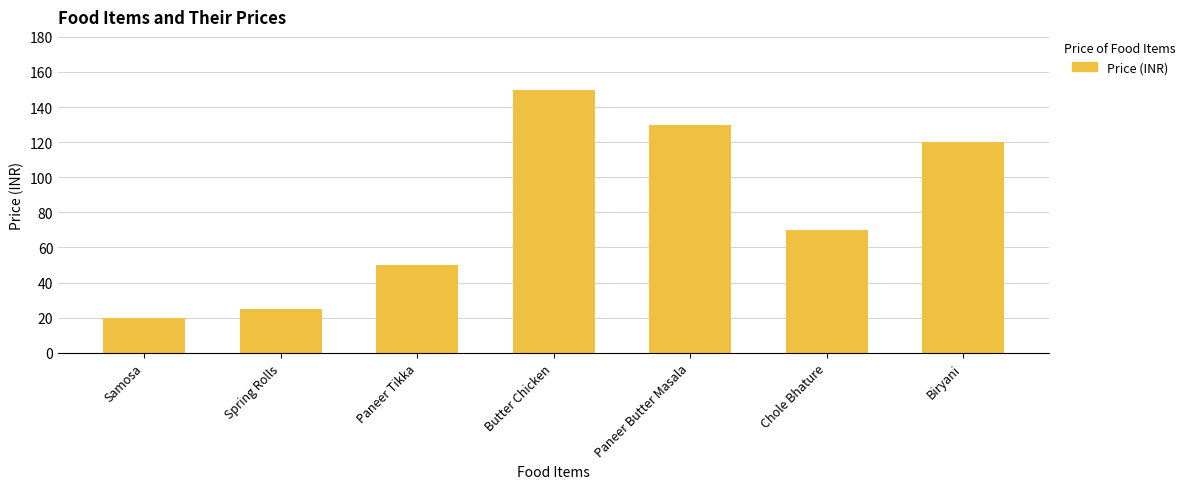

At which category does the chart reach its minimum across all series?

Samosa